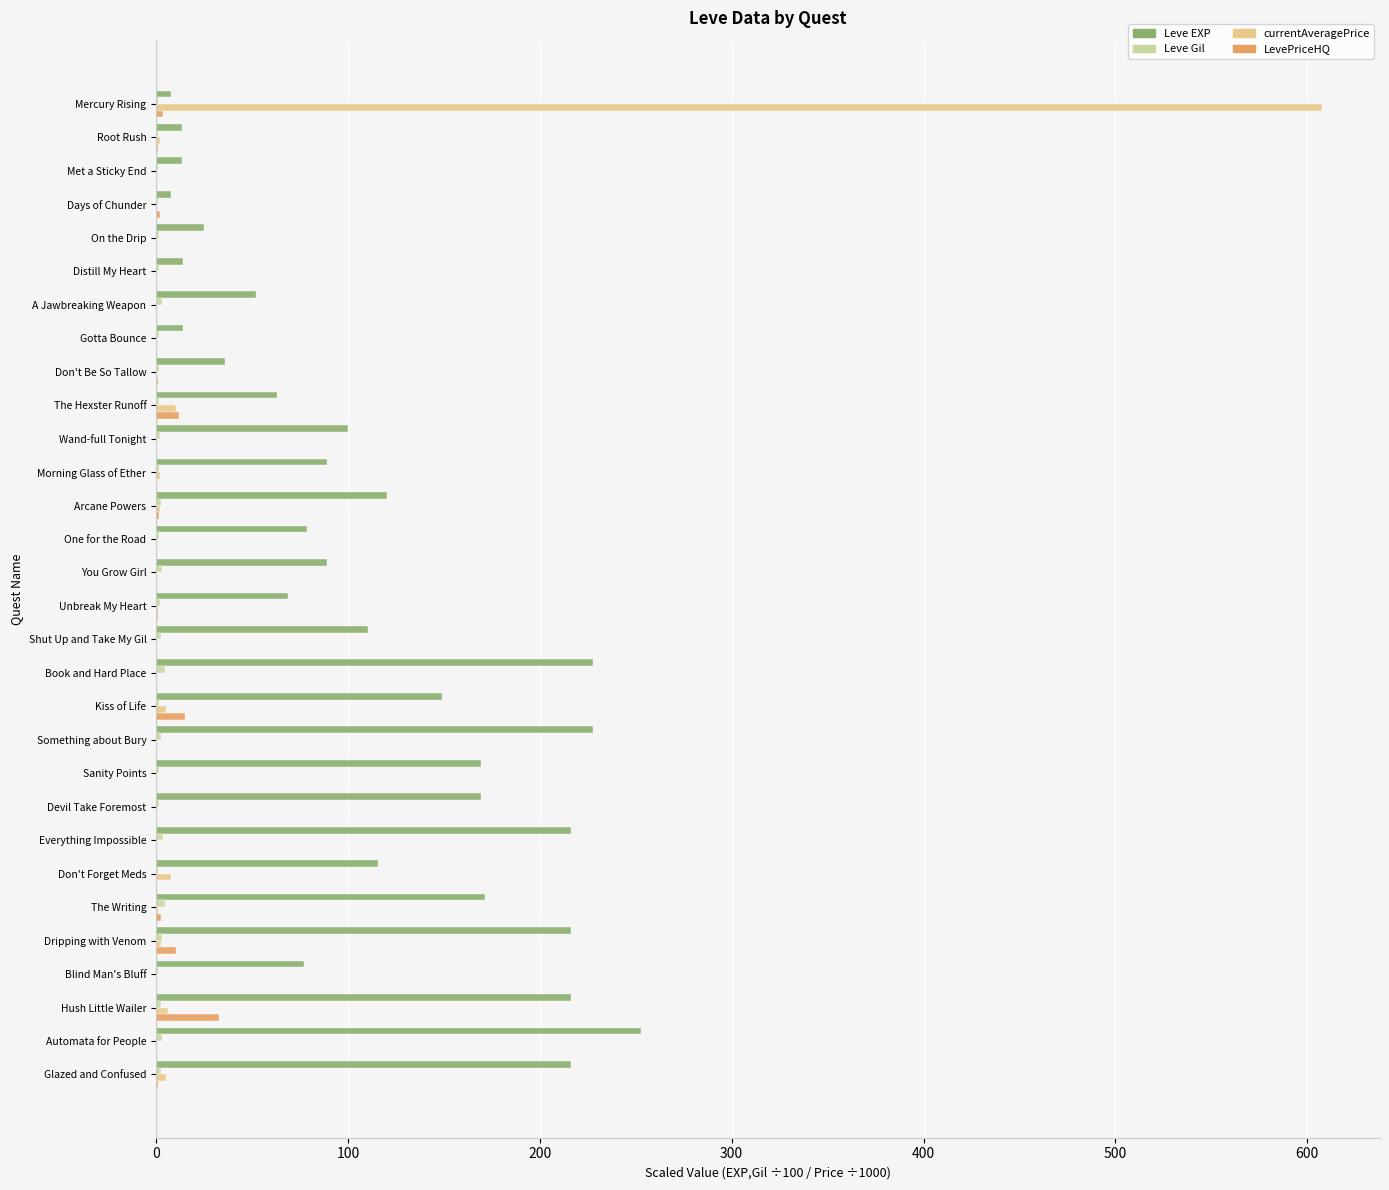

True or false: LevePriceHQ has a value of 0.0 at On the Drip.

True